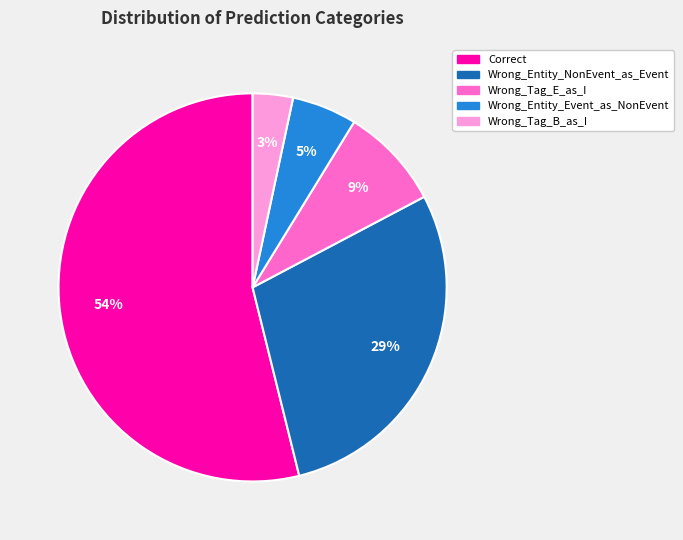

Is it true that Correct is 41% of the pie?

False